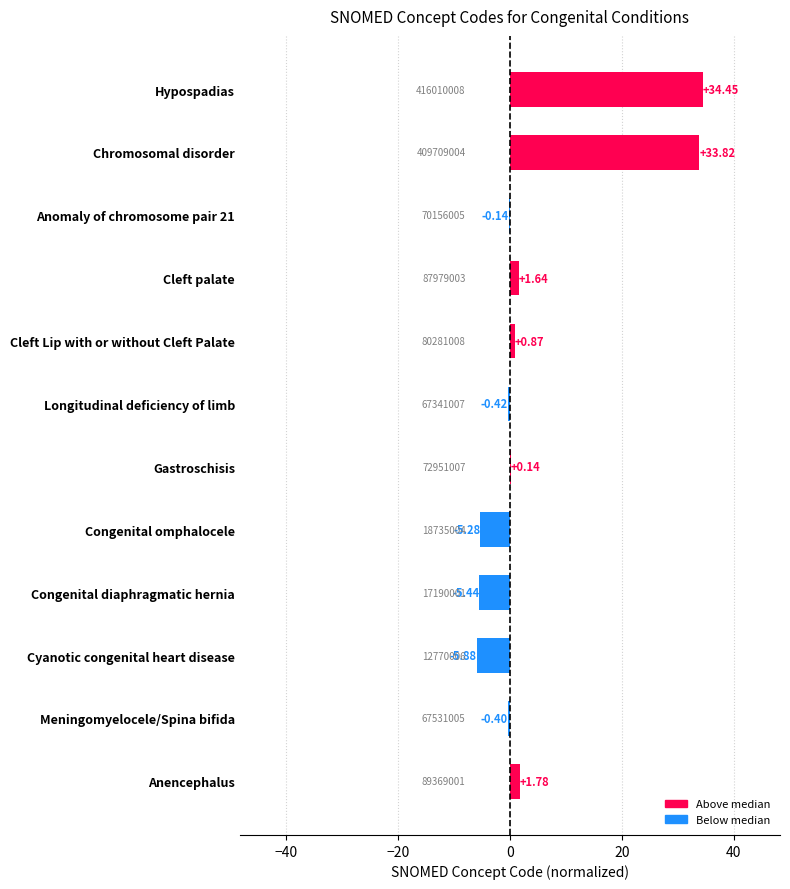

Which label corresponds to the largest value in the chart?

Hypospadias